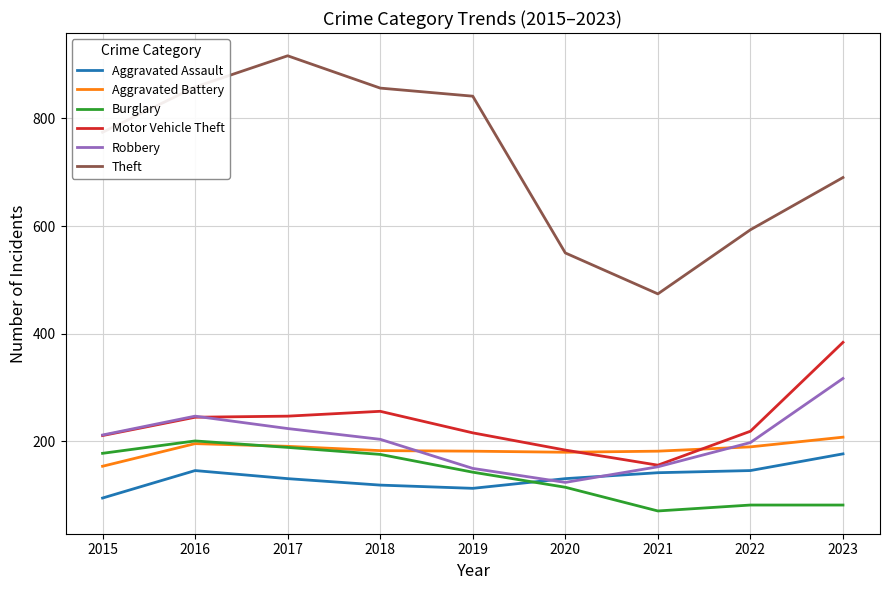

How many interior local peaks does the Robbery series have?

1